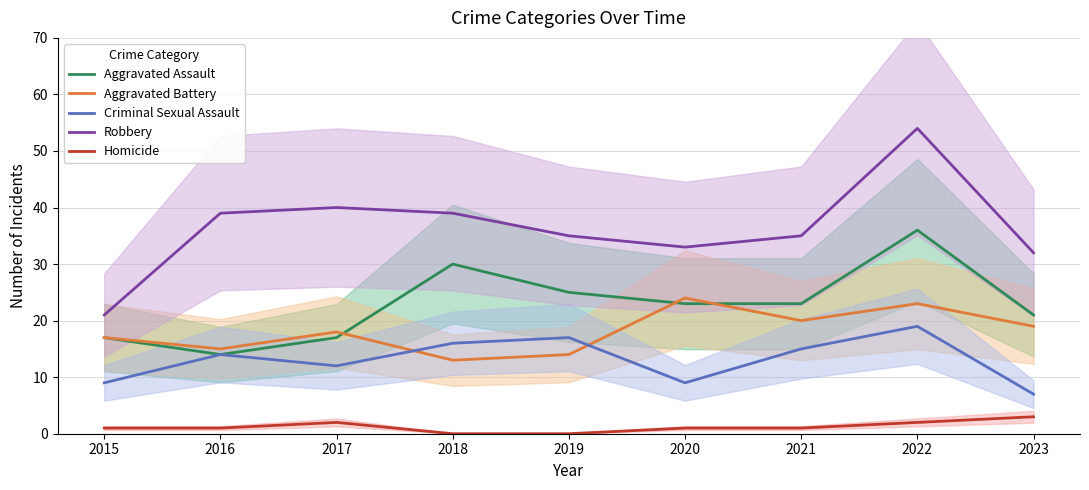

True or false: Robbery and Aggravated Battery cross at least once.

False